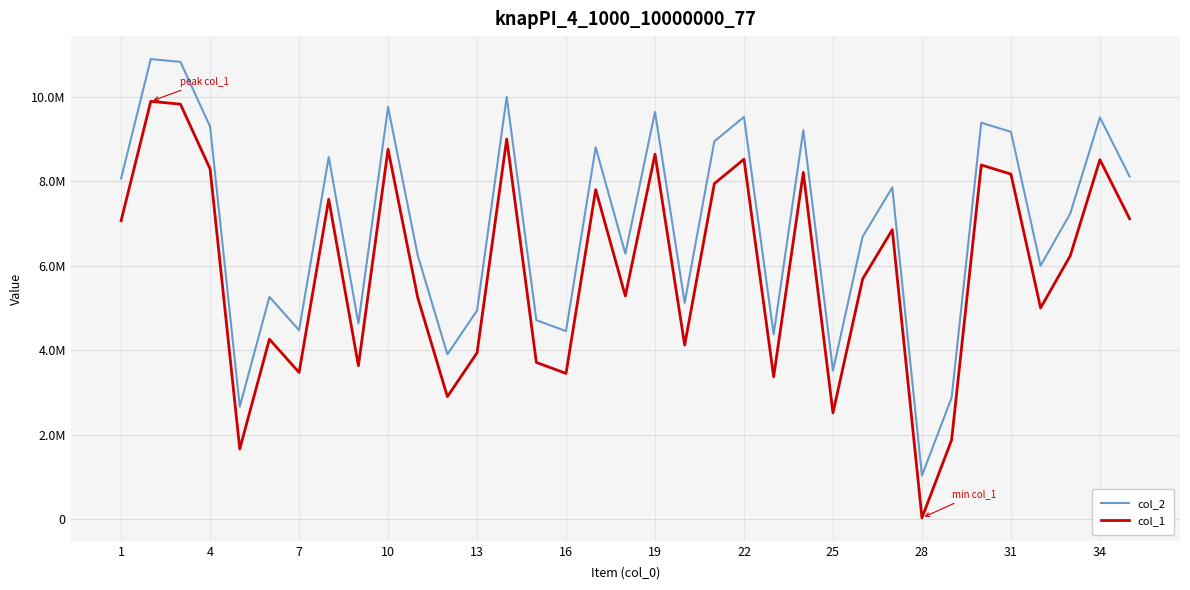

Is this an area chart (filled region under the line)?

No